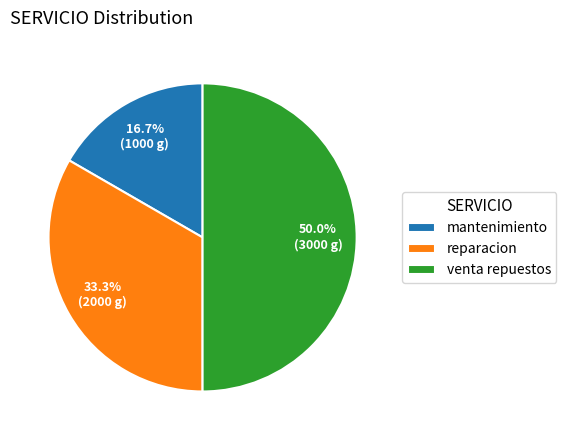

How many slices are in this pie chart?

3